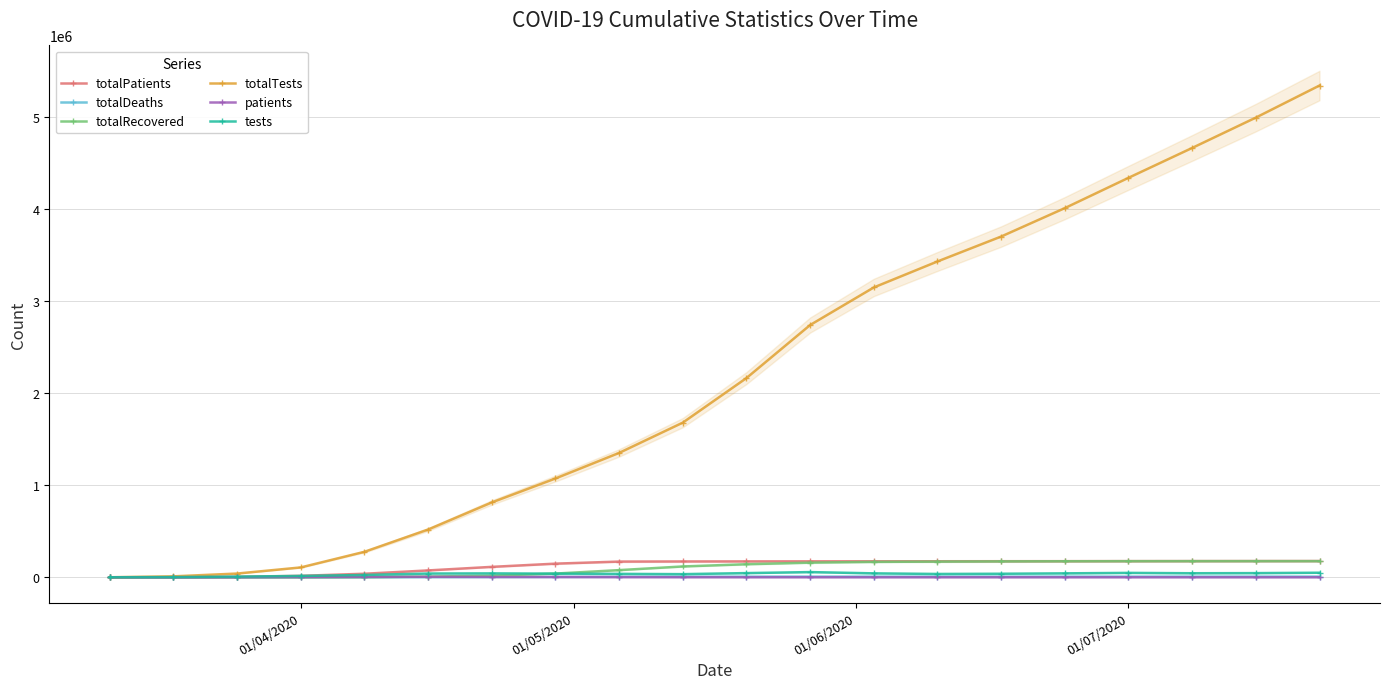

What is the highest value of the totalPatients series?

176081